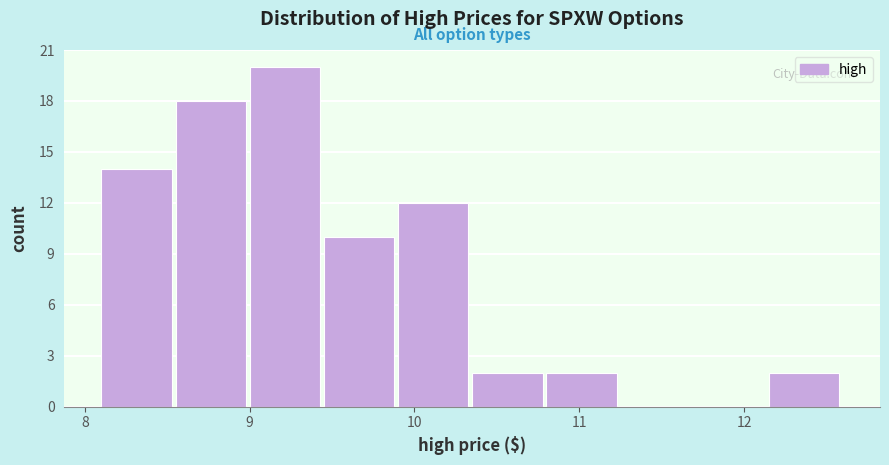

Reading left to right, list every bar in this chart as the range it spans on the x-axis followed by its height. Neither the bar edges nor the heights are printed on the chart, so give them approximately, as read against the axes.

8.10 to 8.55: 14
8.55 to 9.00: 18
9.00 to 9.45: 20
9.45 to 9.90: 10
9.90 to 10.35: 12
10.35 to 10.80: 2
10.80 to 11.25: 2
11.25 to 11.70: 0
11.70 to 12.15: 0
12.15 to 12.60: 2